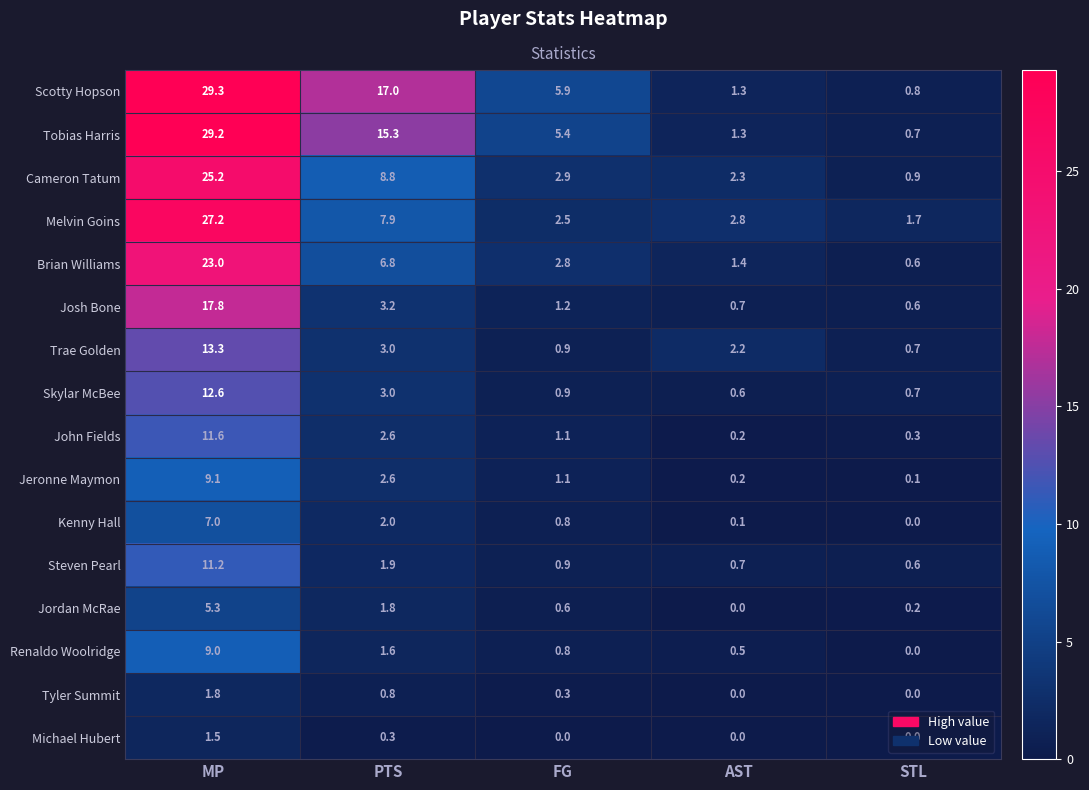

What is the sum of all Skylar McBee values?

17.8